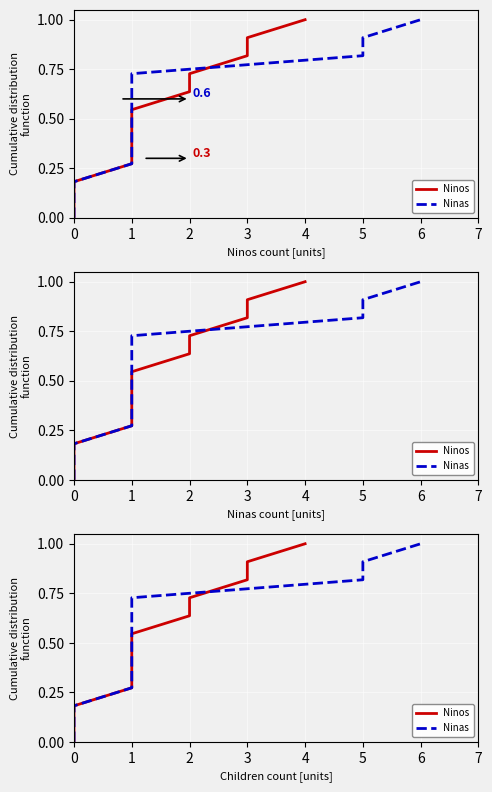

What is the sum of the Ninos values at 0 and 3?

1.0